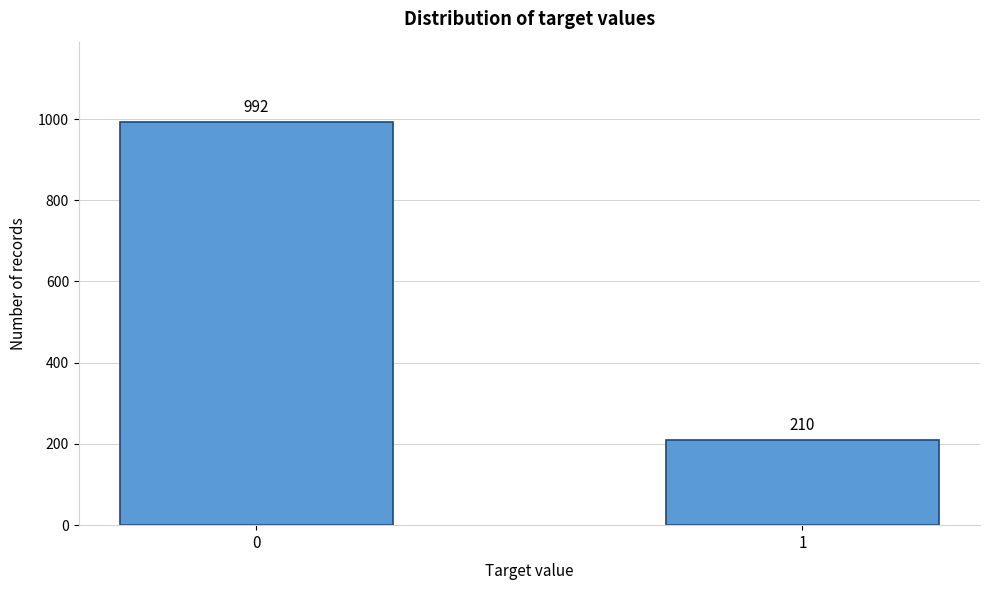

Reading left to right, transcribe all the data shown in this chart.

992	210